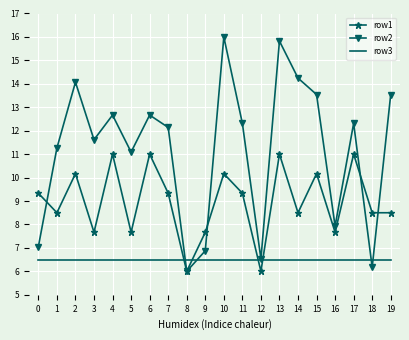

Is the value of row2 at 5 greater than the value of row3 at 3?

Yes